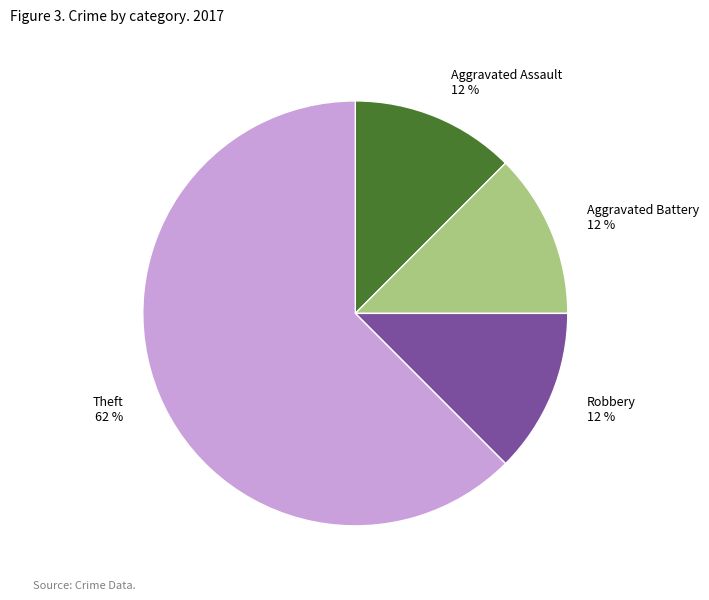

Which category has the biggest portion of the pie?

Theft